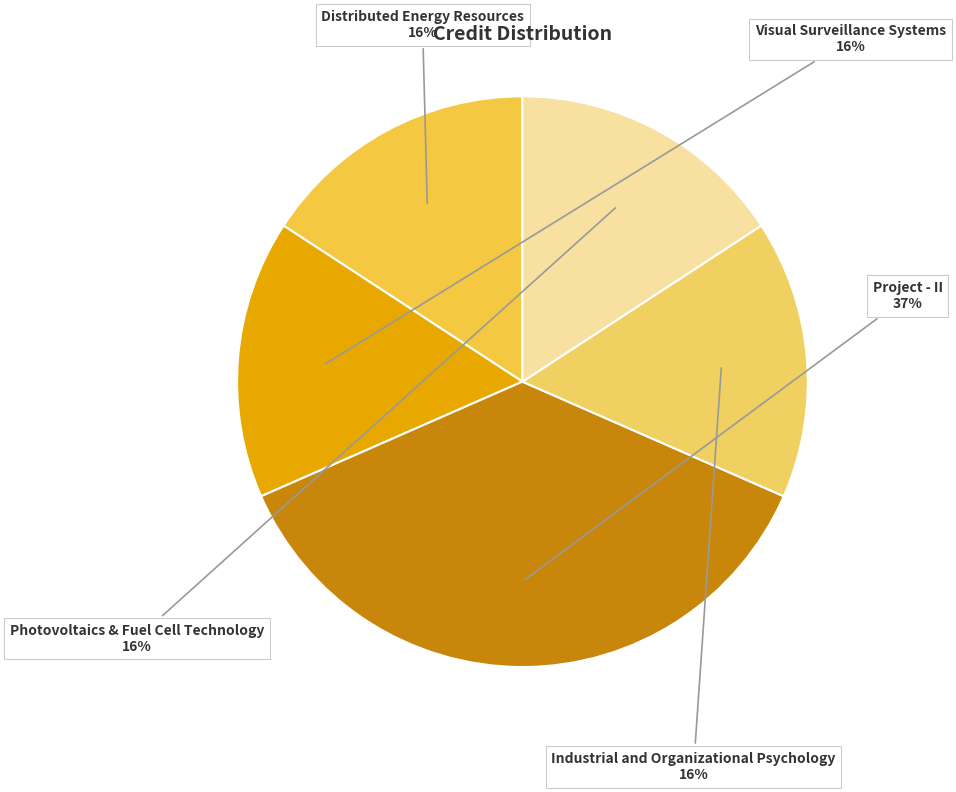

True or false: Industrial and Organizational Psychology accounts for 30% of the total.

False